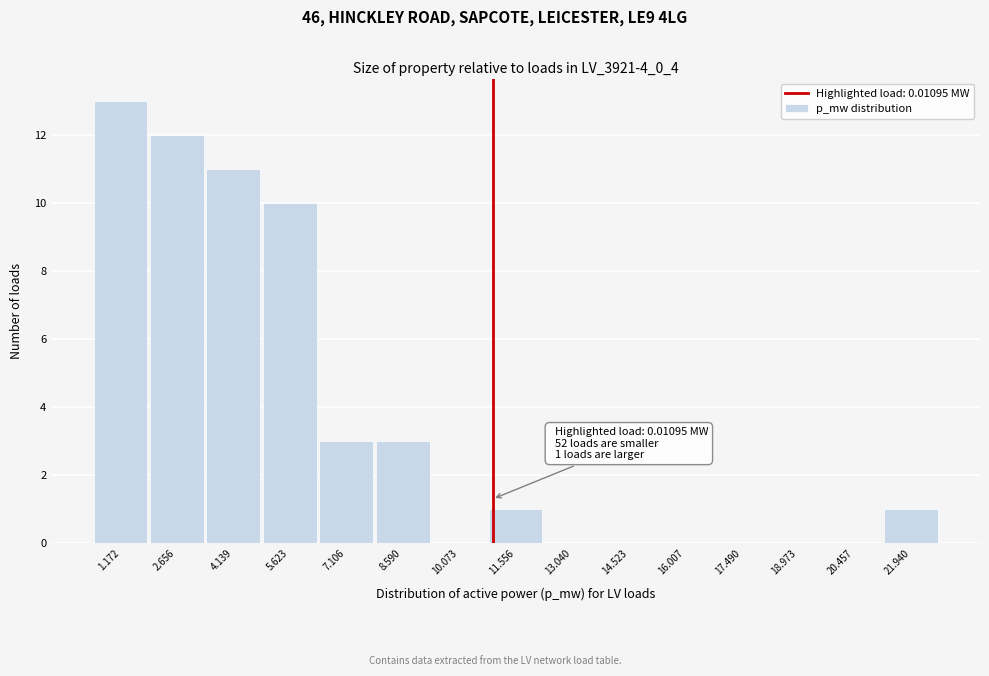

Which range on the x-axis has the tallest bar?

0.4 to 2.0